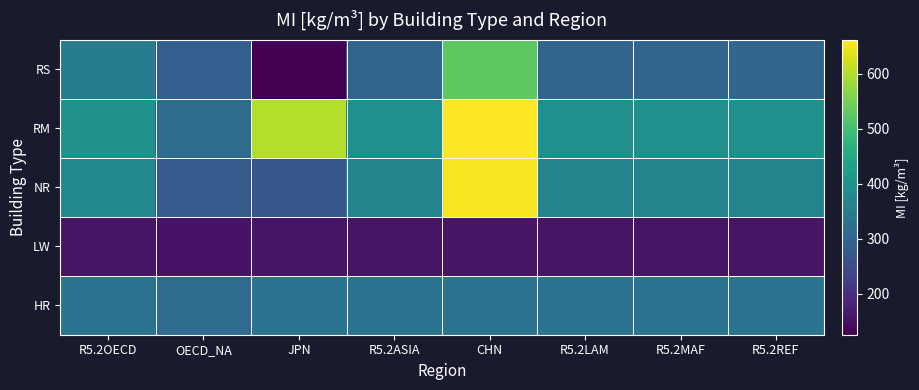

At which category does the chart reach its minimum across all series?

JPN